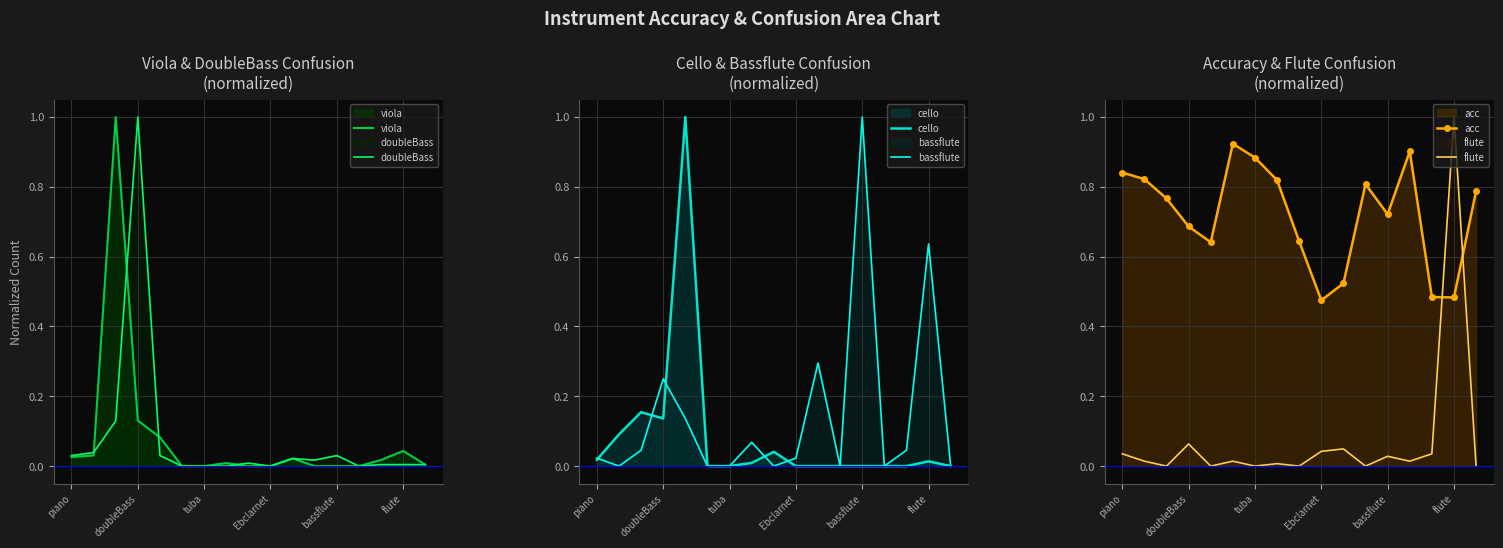

Reading left to right, list all the values displayed in this chart.

viola: 0.0	0.0	1.0	0.1	0.1	0.0	0.0	0.0	0.0	0.0	0.0	0.0	0.0	0.0	0.0	0.0	0.0
doubleBass: 0.0	0.0	0.1	1.0	0.0	0.0	0.0	0.0	0.0	0.0	0.0	0.0	0.0	0.0	0.0	0.0	0.0
cello: 0.0	0.1	0.2	0.1	1.0	0.0	0.0	0.0	0.0	0.0	0.0	0.0	0.0	0.0	0.0	0.0	0.0
bassflute: 0.0	0.0	0.0	0.2	0.1	0.0	0.0	0.1	0.0	0.0	0.3	0.0	1.0	0.0	0.0	0.6	0.0
acc: 0.8	0.8	0.8	0.7	0.6	0.9	0.9	0.8	0.6	0.5	0.5	0.8	0.7	0.9	0.5	0.5	0.8
flute: 0.0	0.0	0.0	0.1	0.0	0.0	0.0	0.0	0.0	0.0	0.0	0.0	0.0	0.0	0.0	1.0	0.0